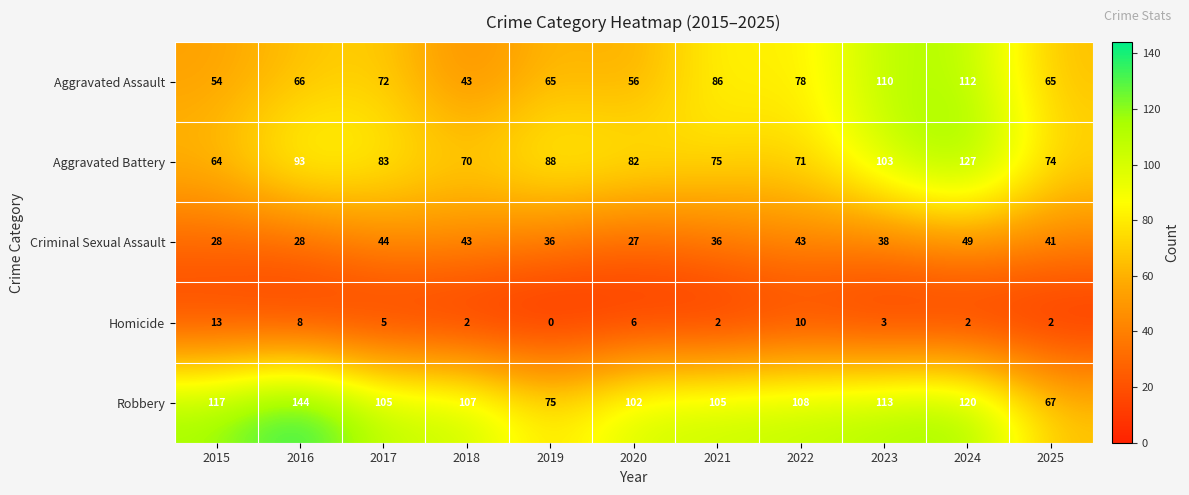

Rank the series by their maximum value, from lowest to highest.

Homicide, Criminal Sexual Assault, Aggravated Assault, Aggravated Battery, Robbery